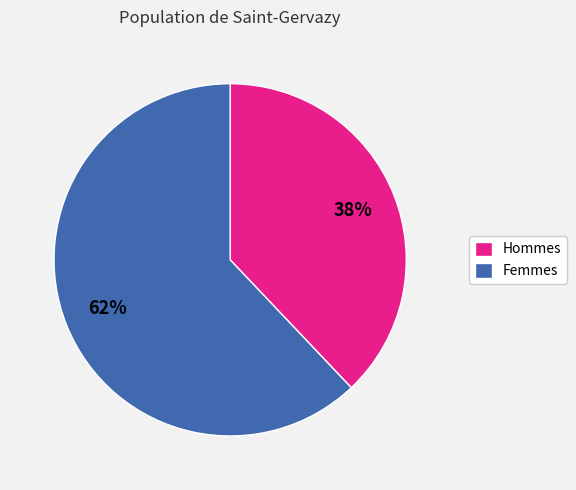

True or false: Hommes accounts for 51% of the total.

False